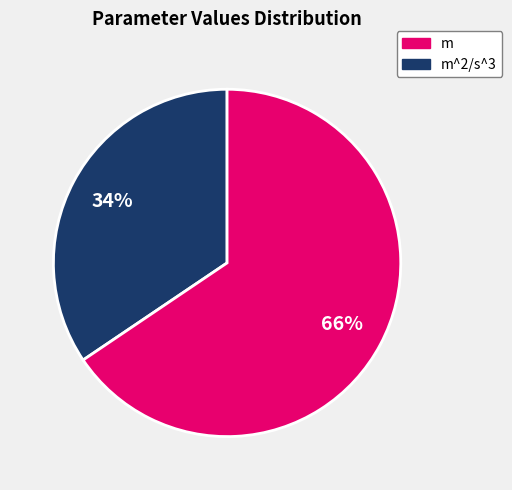

Does any single category account for the majority?

Yes